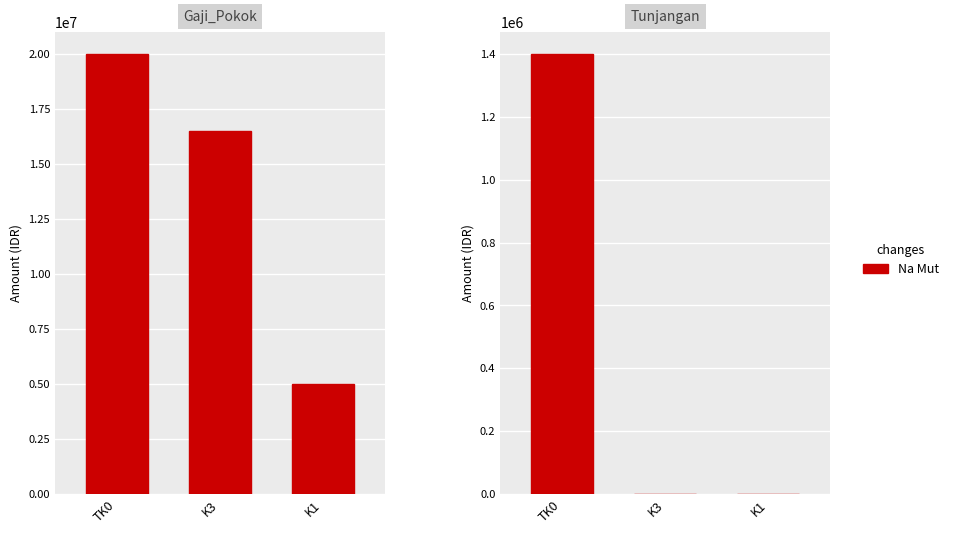

How many data points in Gaji_Pokok are above 16500000?

1